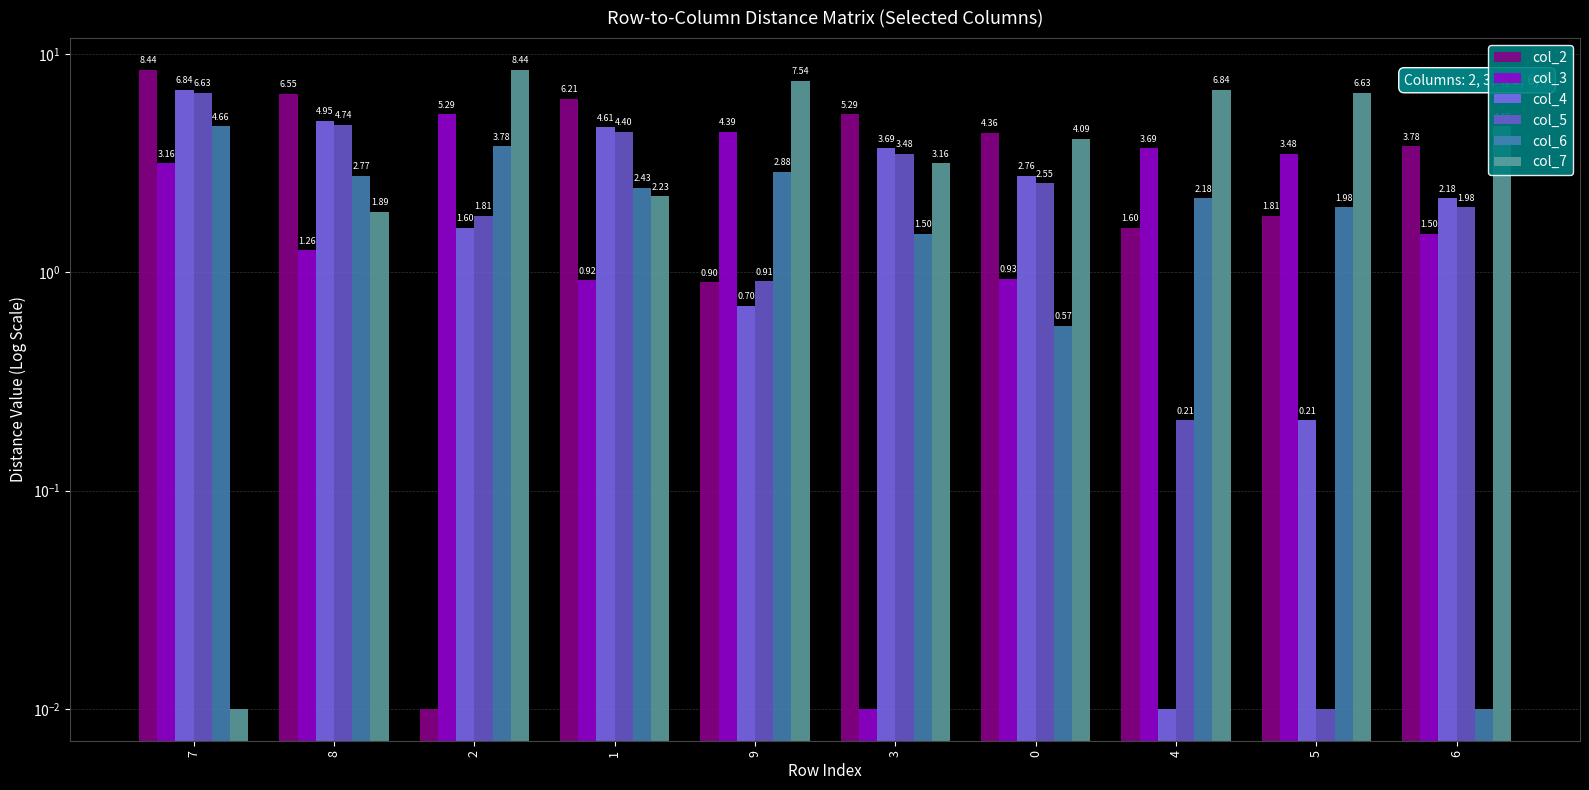

What is the sum of all col_5 values?

26.7